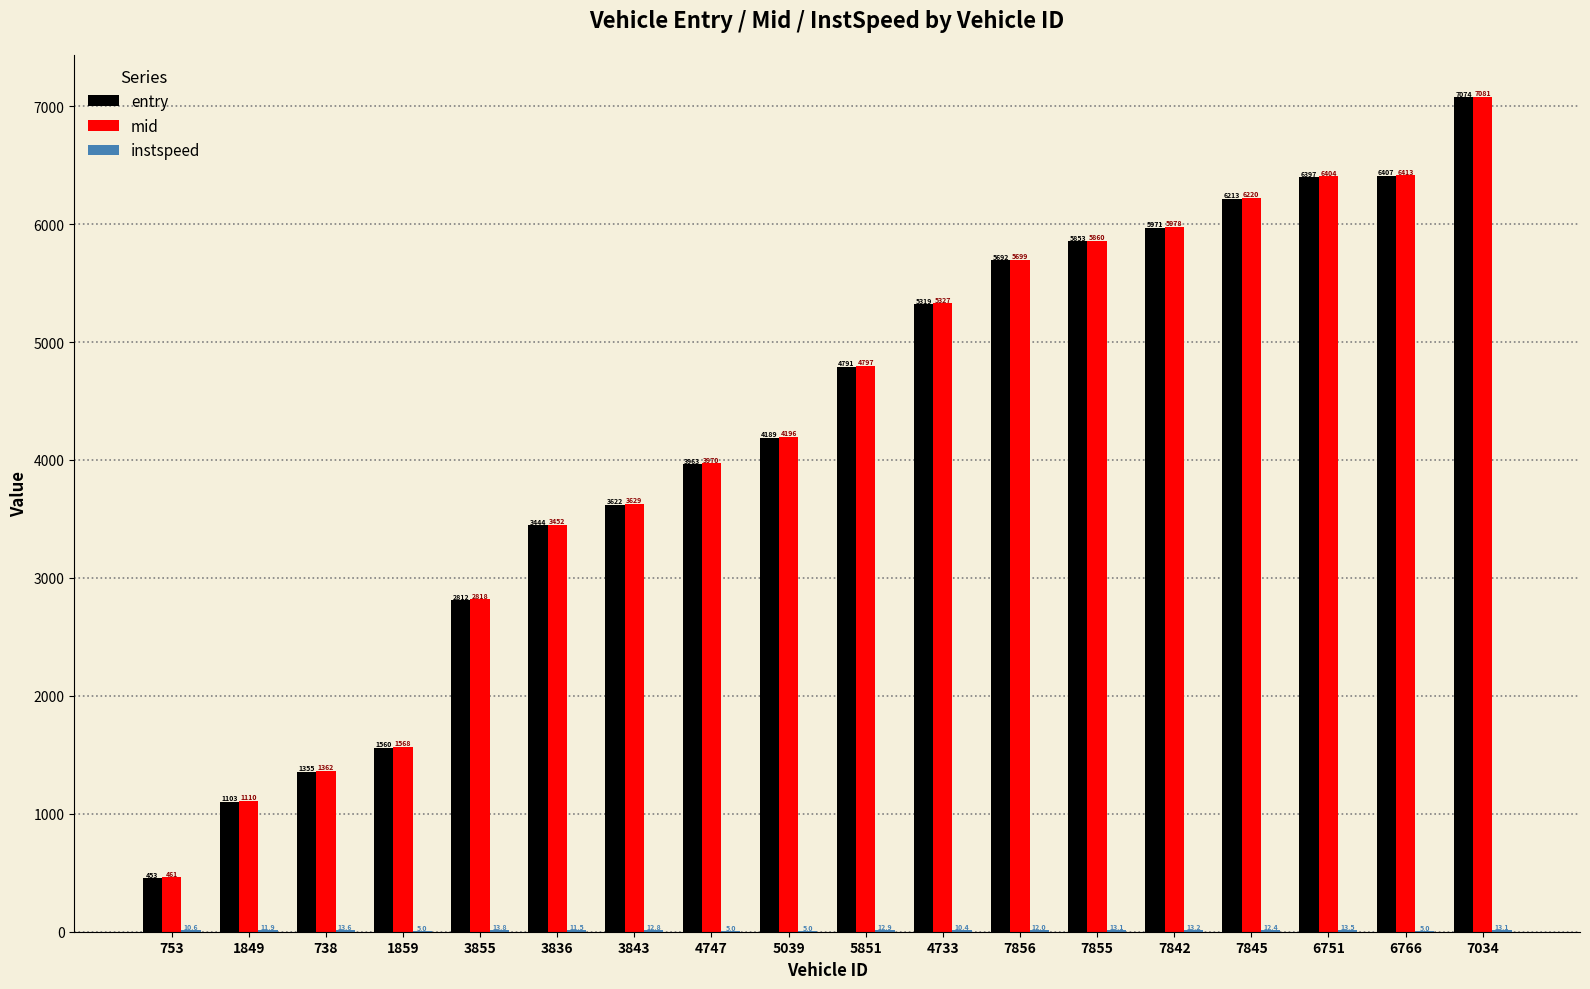

Which series has the largest total across all categories?

mid